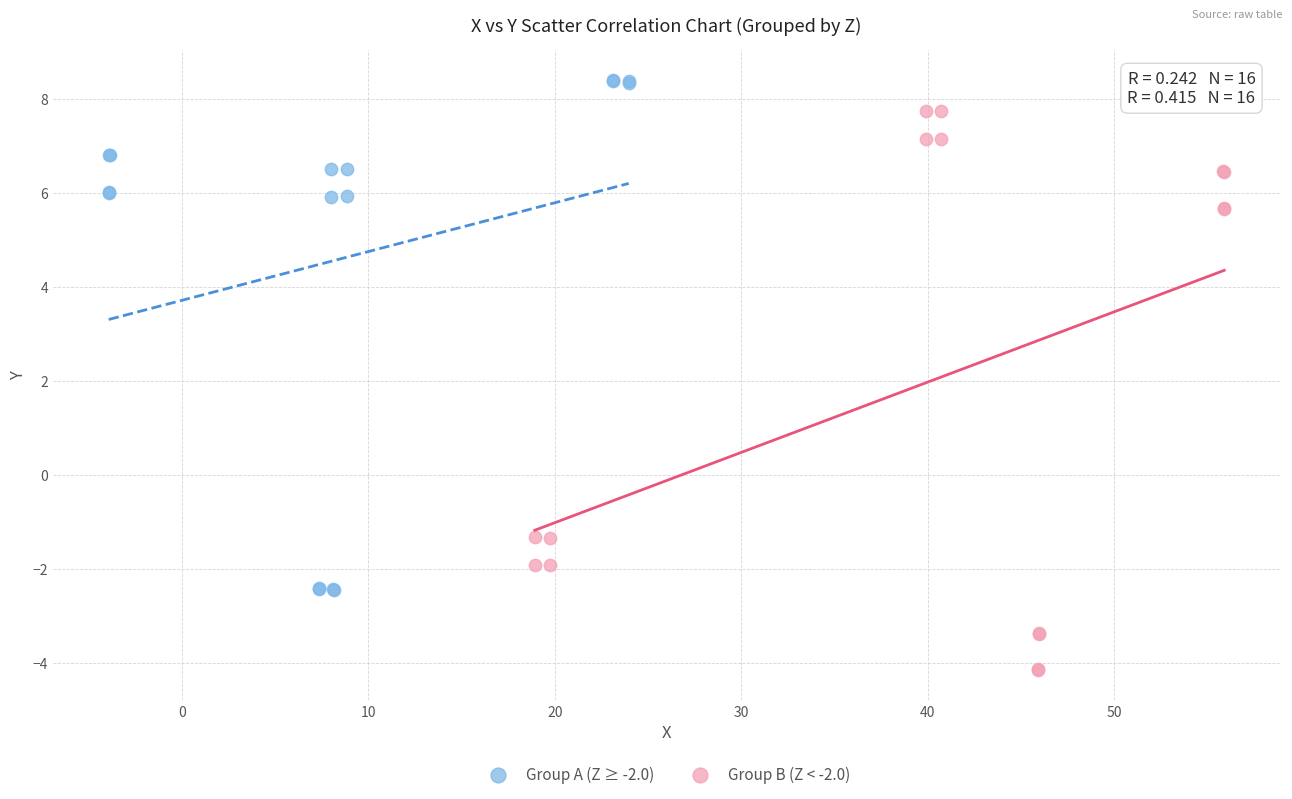

Which series contains the highest Y value?

Group A (Z ≥ -2.0)